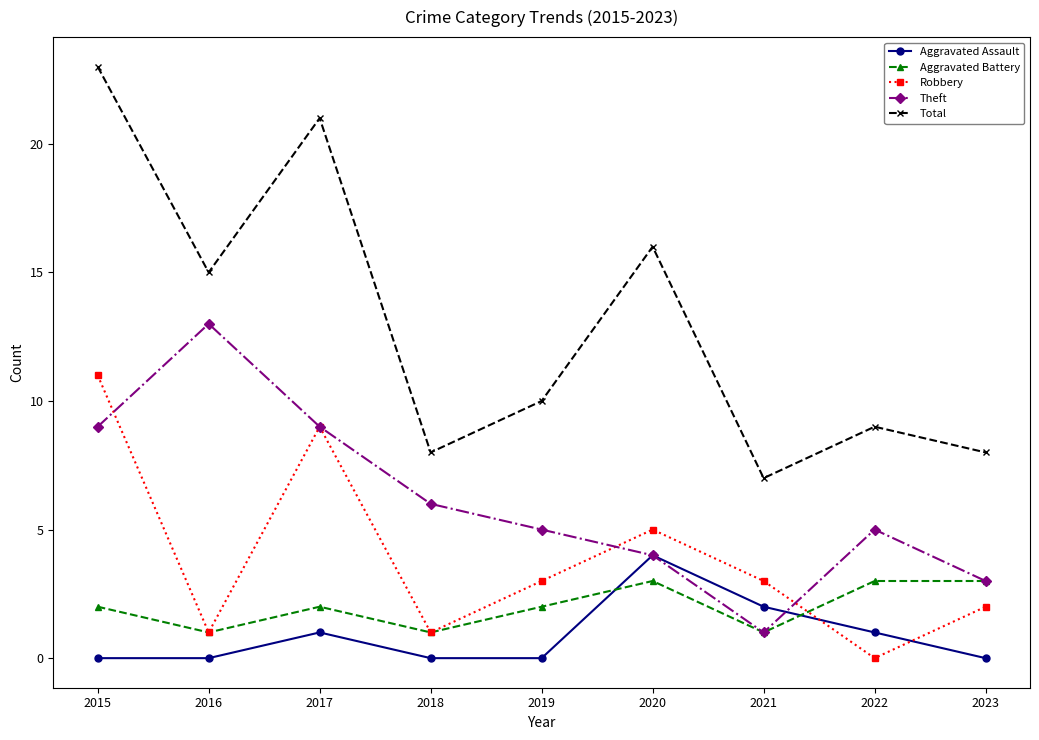

Which series changed the most between 2015 and 2021?

Total